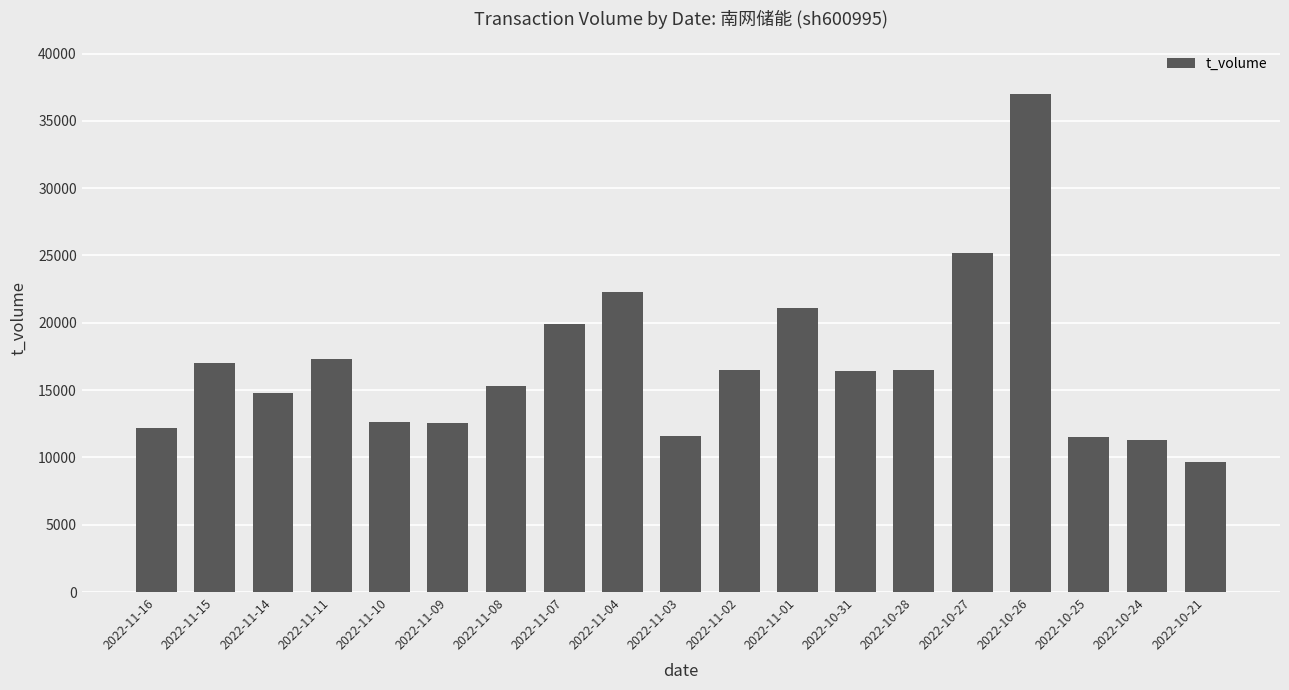

How many data points are less than 16443?

9